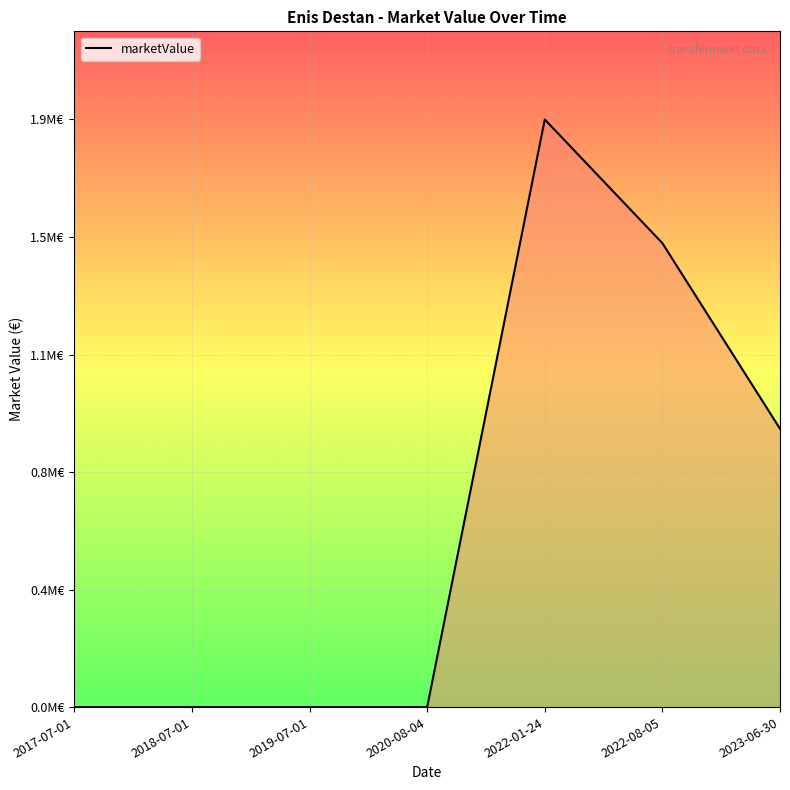

Where is the first local maximum?

2022-01-24